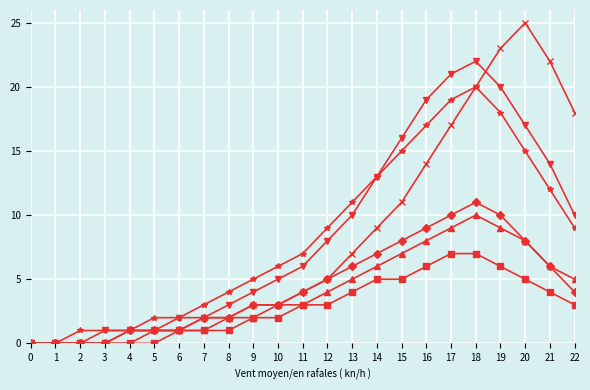

What is the maximum value shown in the chart?

25